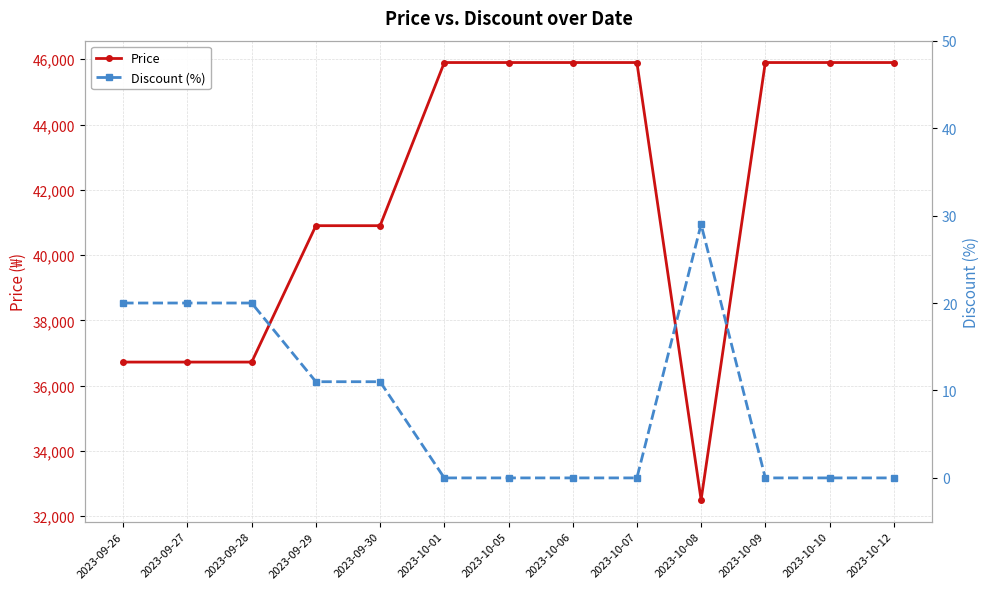

Rank the categories by Discount (%) value from highest to lowest.

2023-10-08, 2023-09-26, 2023-09-27, 2023-09-28, 2023-09-29, 2023-09-30, 2023-10-01, 2023-10-05, 2023-10-06, 2023-10-07, 2023-10-09, 2023-10-10, 2023-10-12